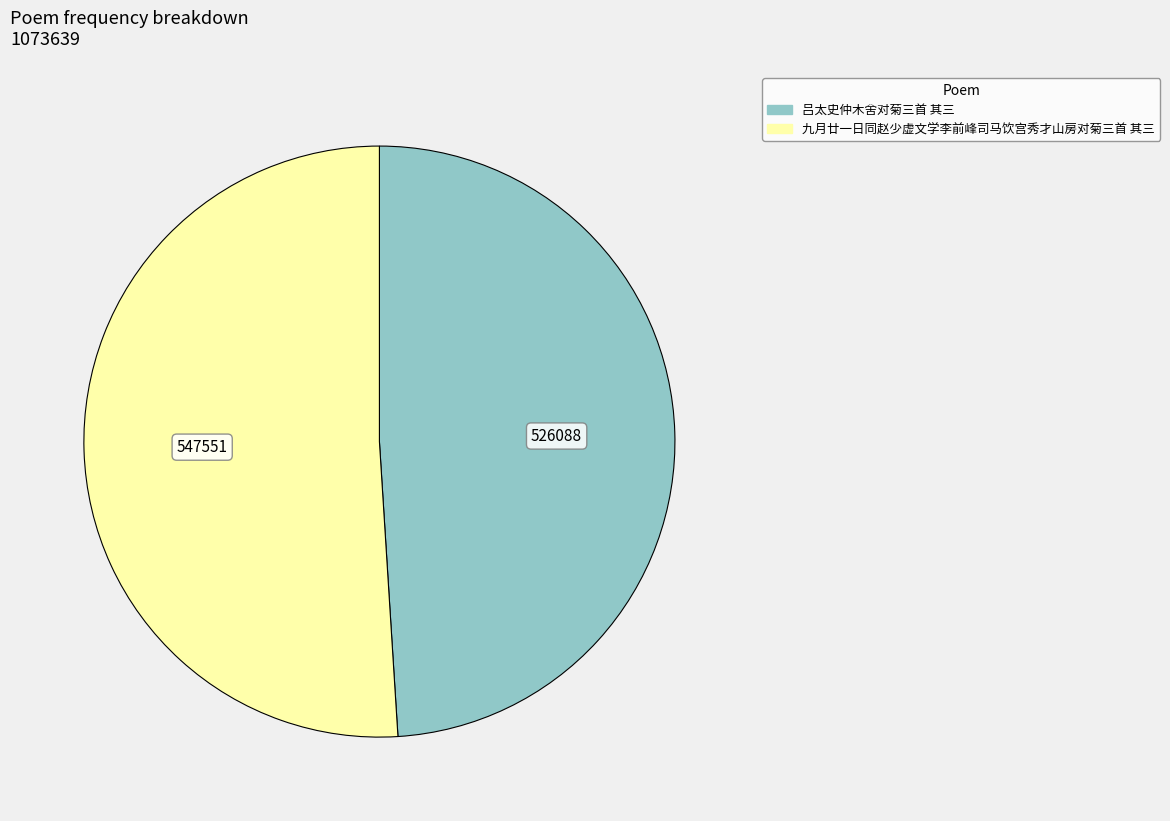

Which category has the smallest portion of the pie?

吕太史仲木舍对菊三首 其三